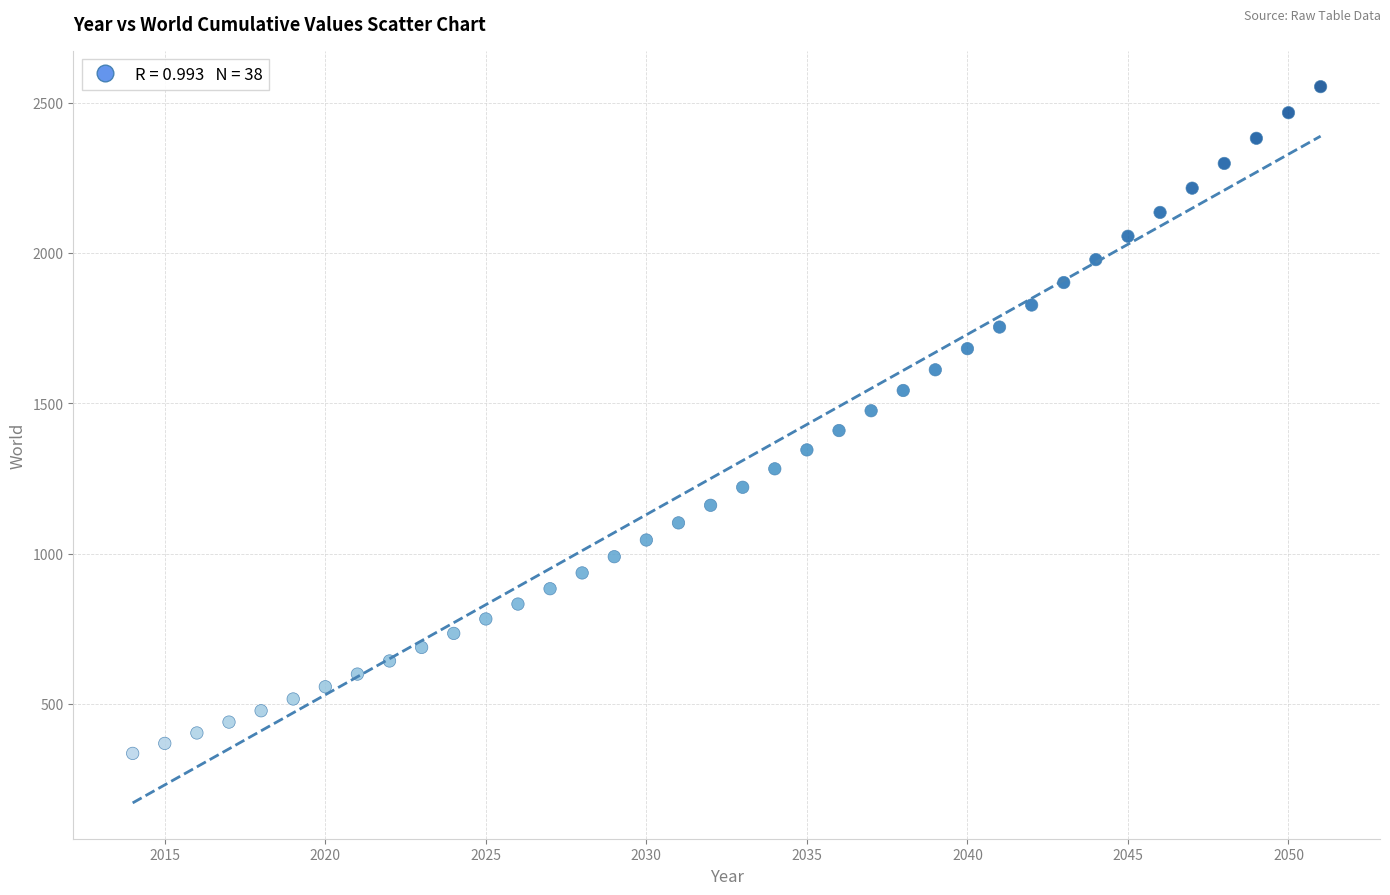

What is the range of X values (max minus min)?

37.0